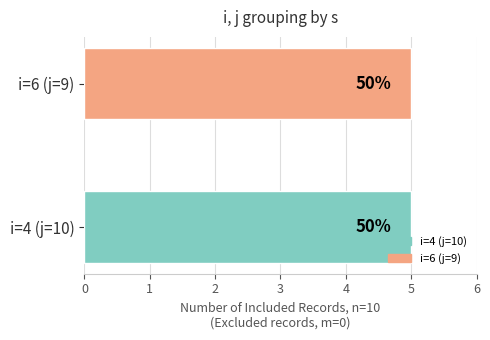

Is the value of i at 5 greater than the value of j at 5?

No